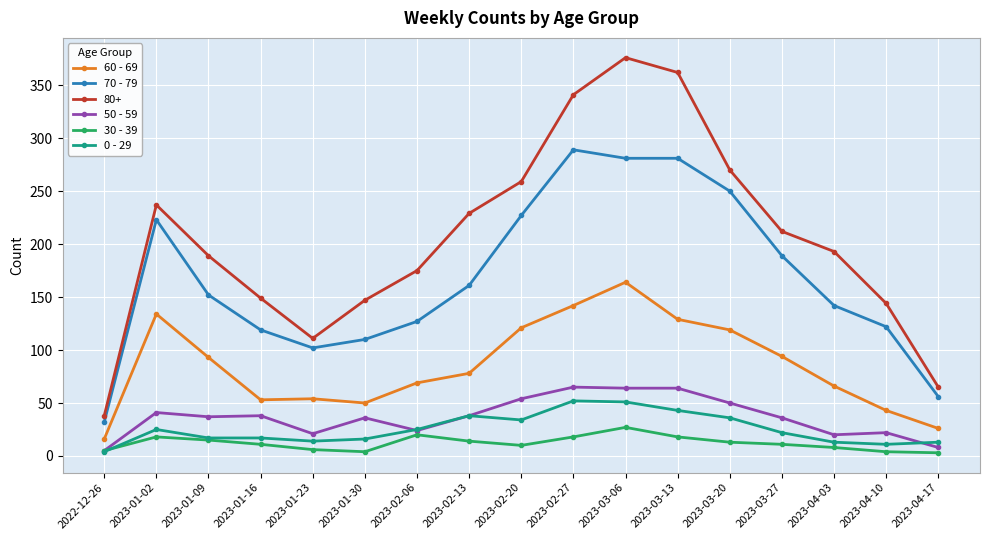

List the series in order of their peak value, lowest first.

30 - 39, 0 - 29, 50 - 59, 60 - 69, 70 - 79, 80+